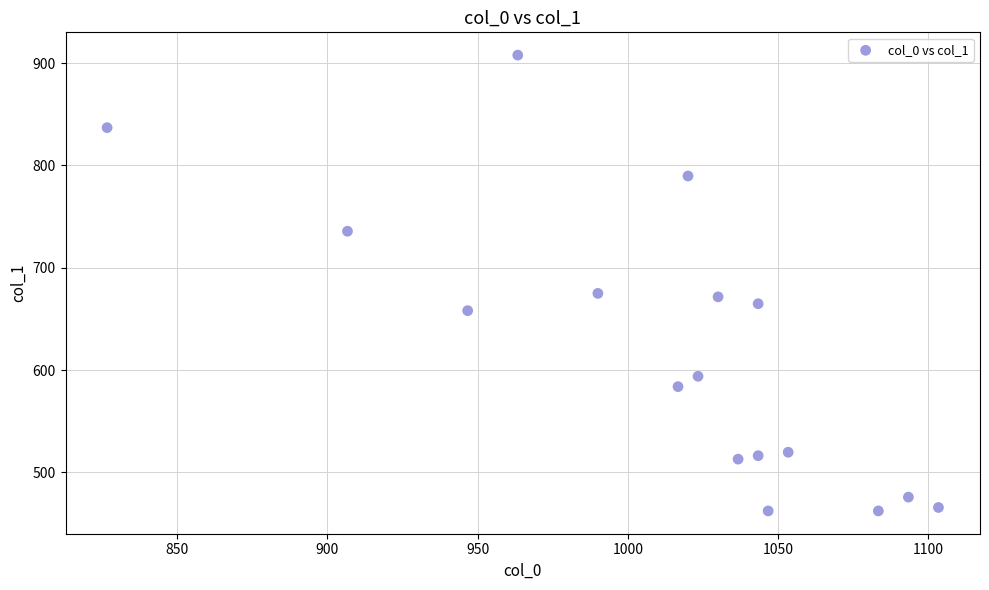

What is the range of Y values (max minus min)?

445.5